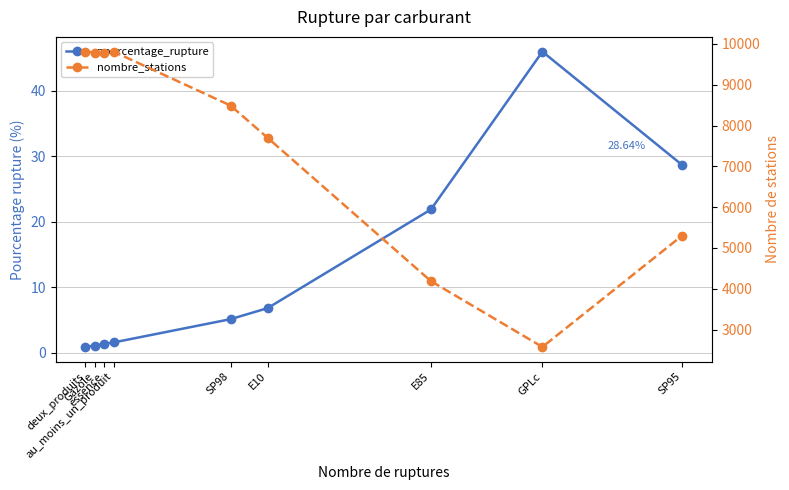

What is the greatest value displayed?

9810.0